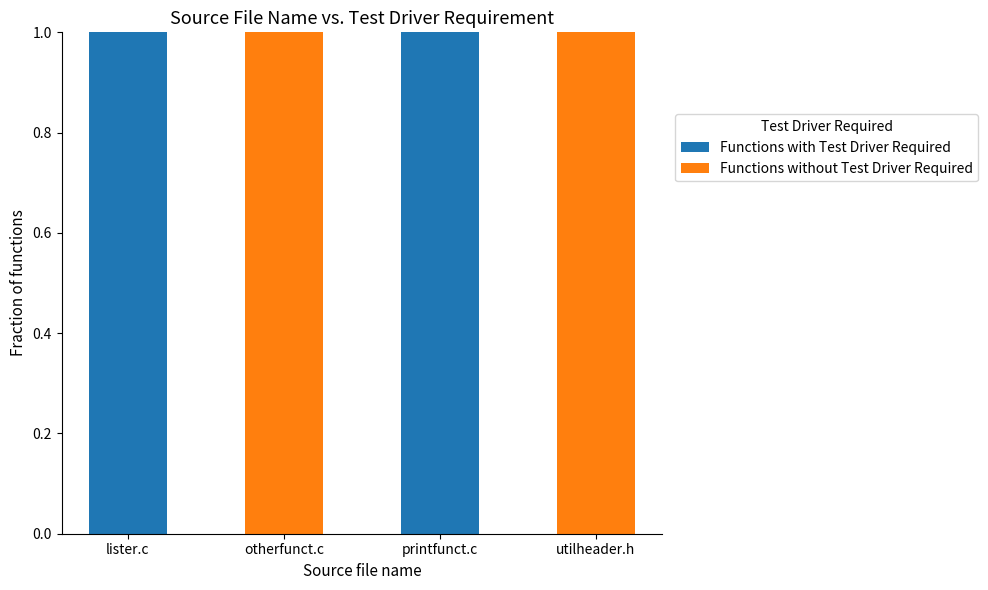

Is it true that Functions with Test Driver Required equals 0 at utilheader.h?

True